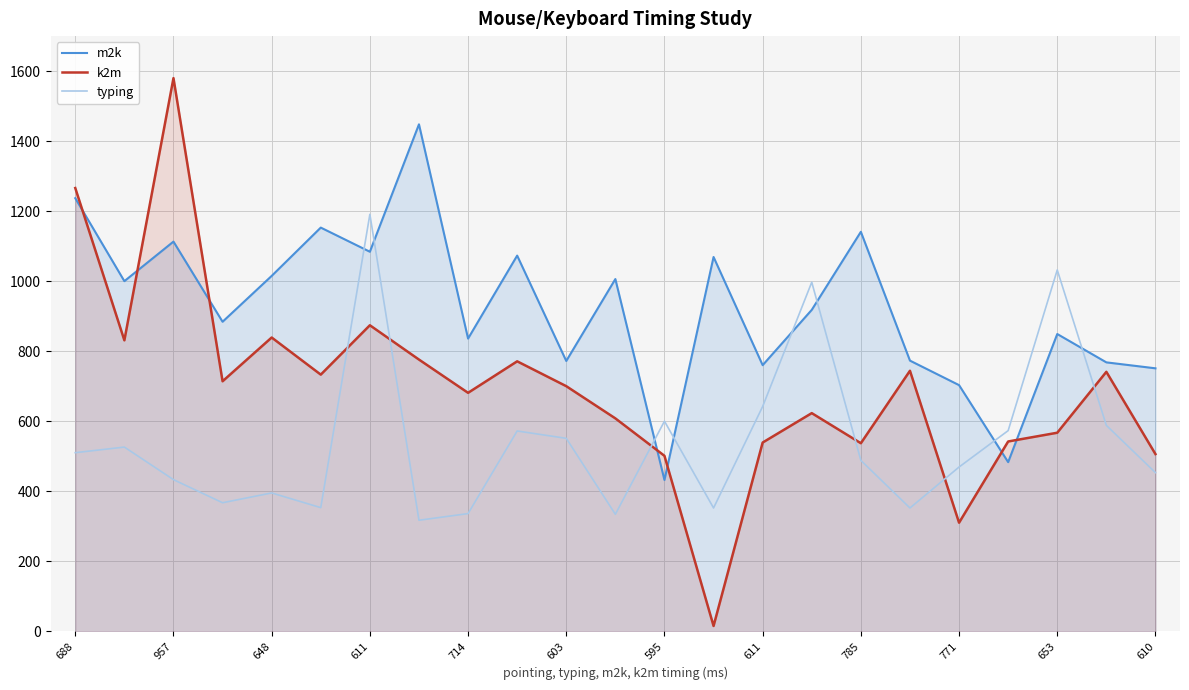

How many values in the k2m series are below 700?

11